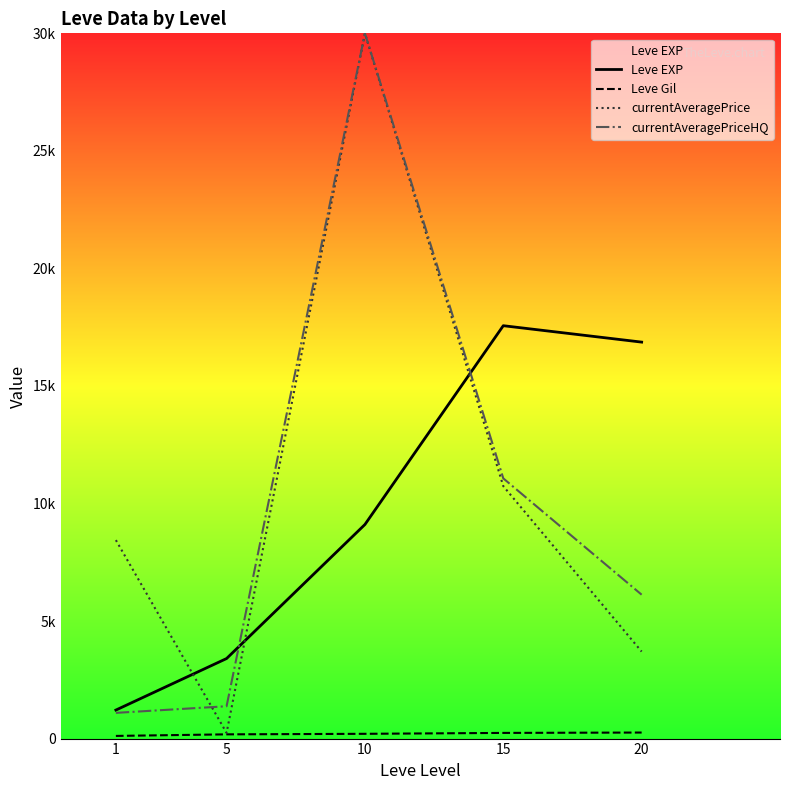

Reading left to right, what are all the values shown in this chart?

Leve EXP: 1213.3	3405.0	9106.7	17563.3	16865.0
Leve Gil: 113.3	180.0	202.8	241.3	257.0
currentAveragePrice: 8442.3	242.5	30000.0	10739.3	3701.3
currentAveragePriceHQ: 1093.7	1375.7	30000.0	11068.7	6120.7